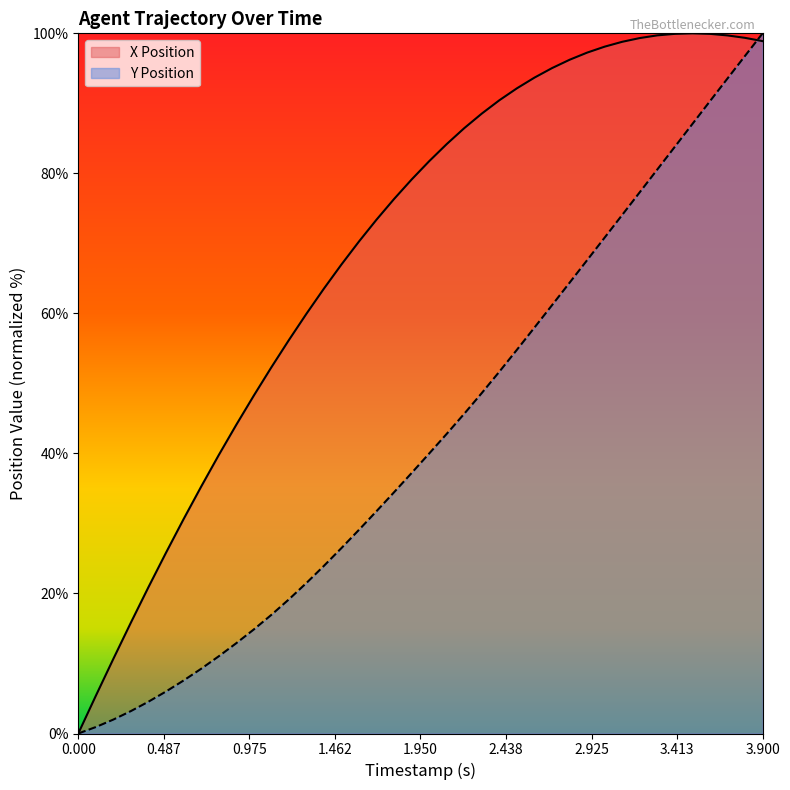

What is the difference between the maximum and minimum values in the Y Position series?

100.0